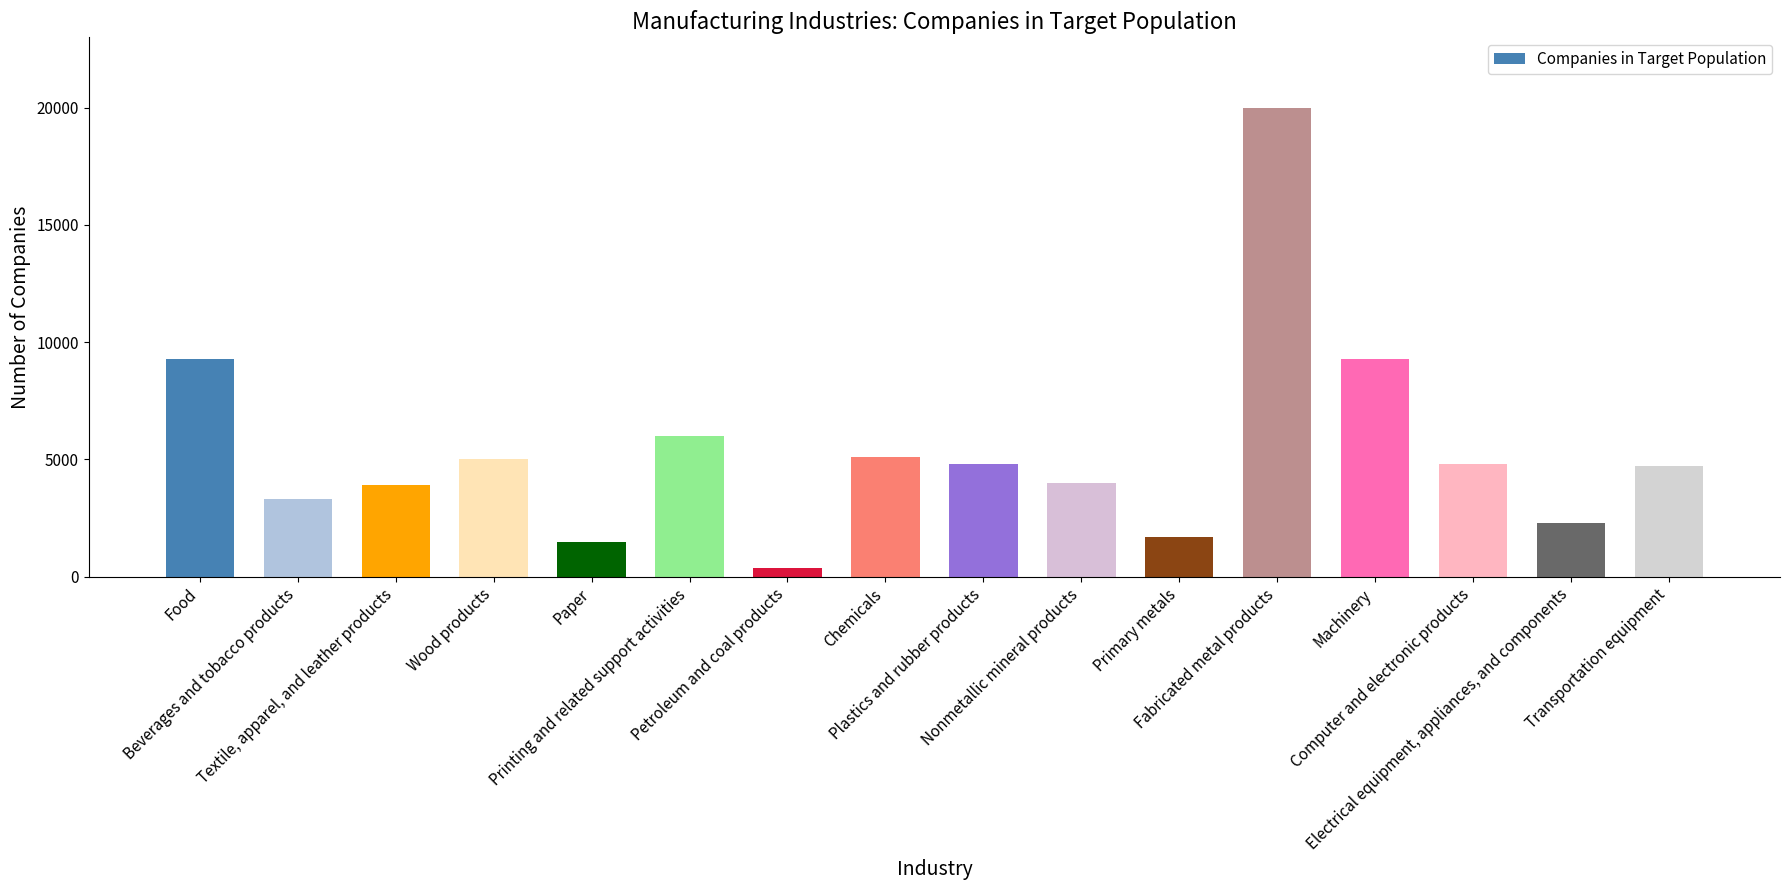

What is the change in value from Plastics and rubber products to Fabricated metal products?

+15200